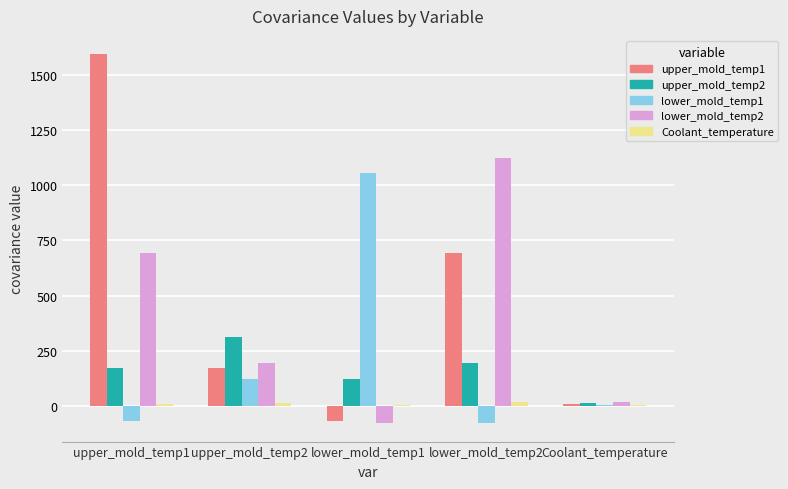

Count the number of data series in this chart.

5